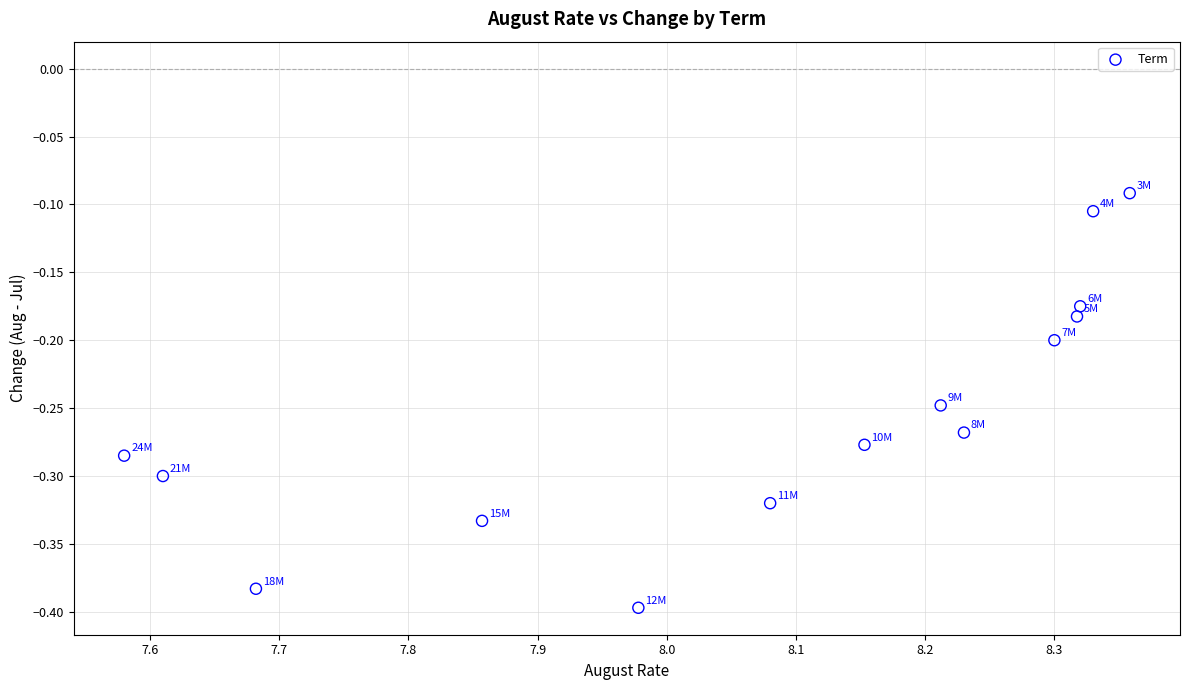

What is the range of Y values (max minus min)?

0.3